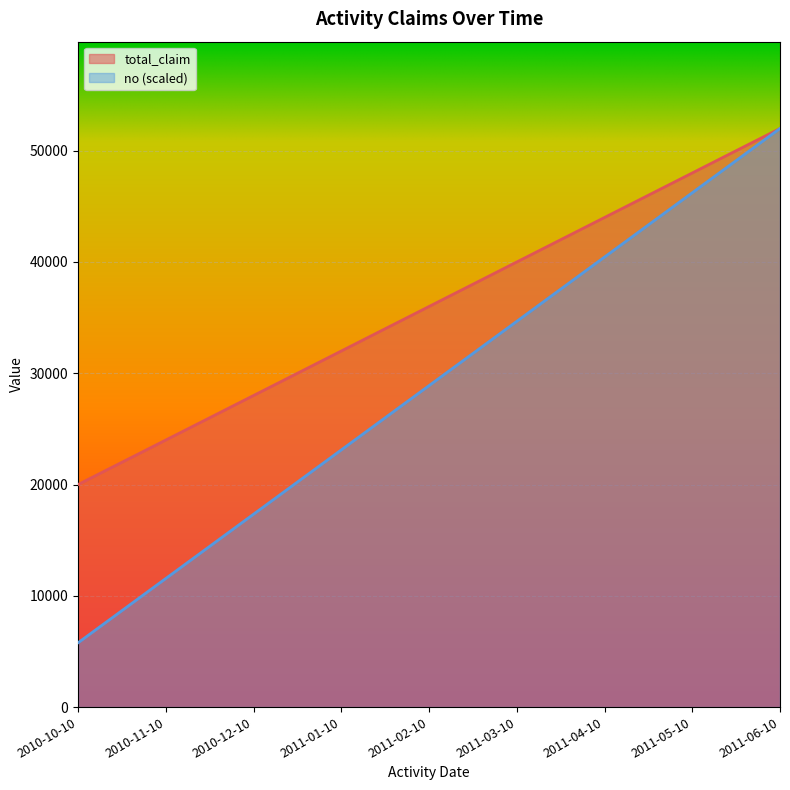

Is it true that no equals 76515.2 at 2011-05-10?

False